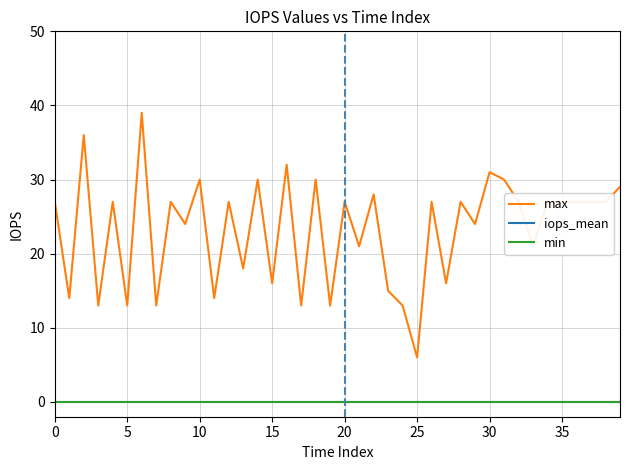

Does the chart display data point markers on the line(s)?

No